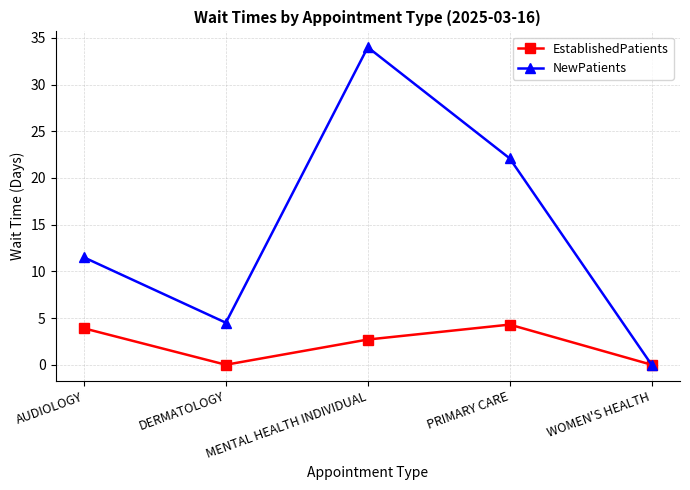

Is this an area chart (filled region under the line)?

No